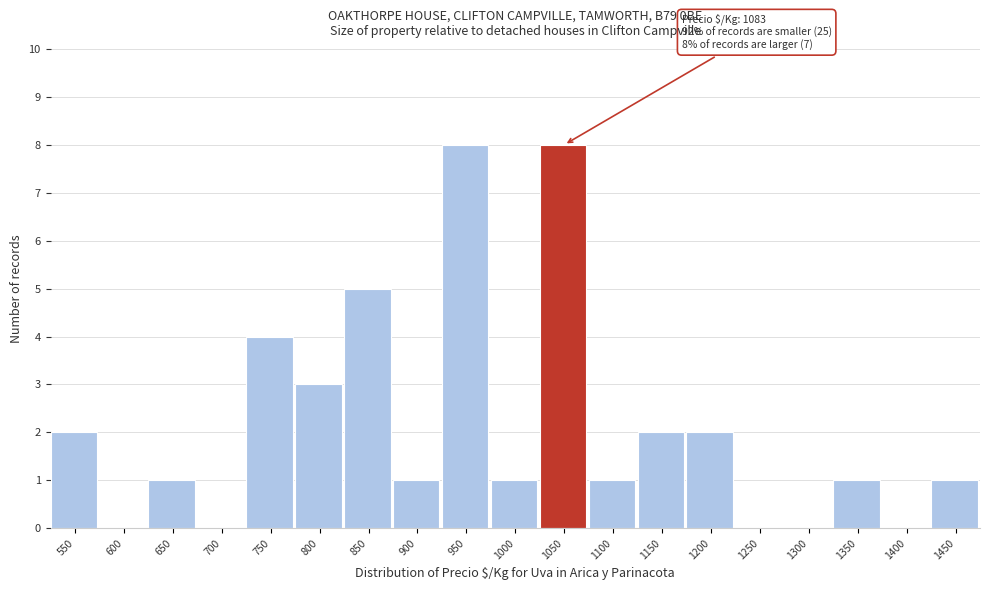

Reading right to left, list all the values displayed in this chart.

1450=1	1400=0	1350=1	1300=0	1250=0	1200=2	1150=2	1100=1	1050=8	1000=1	950=8	900=1	850=5	800=3	750=4	700=0	650=1	600=0	550=2